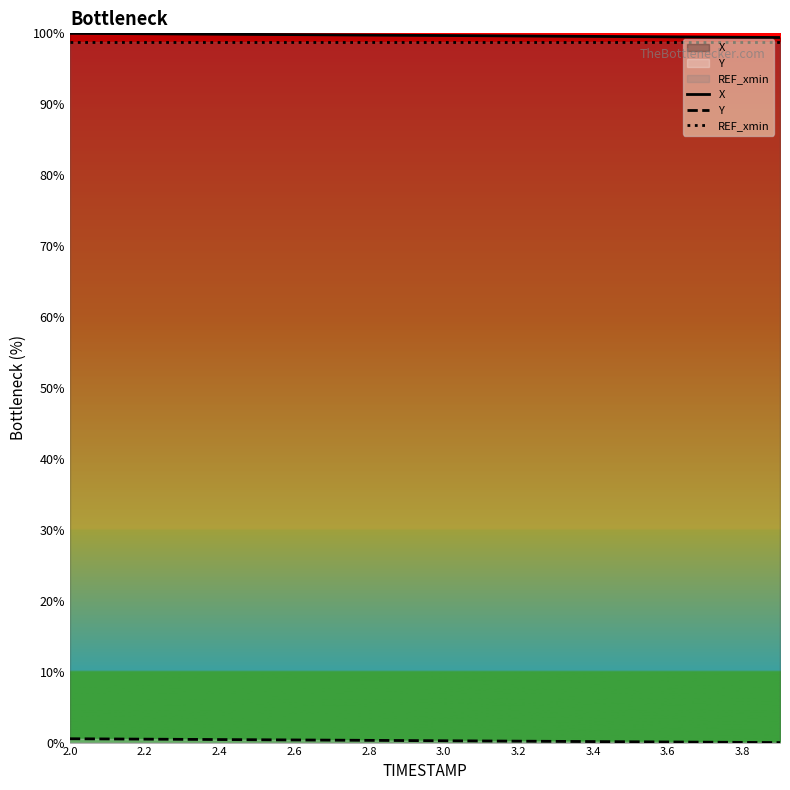

The value of REF_xmin at 3.0 is 98.7. True or false?

True